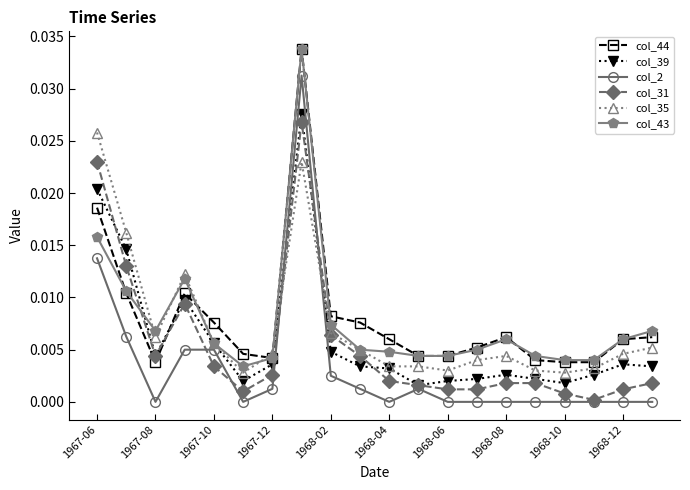

Which series has the largest range (max minus min)?

col_2